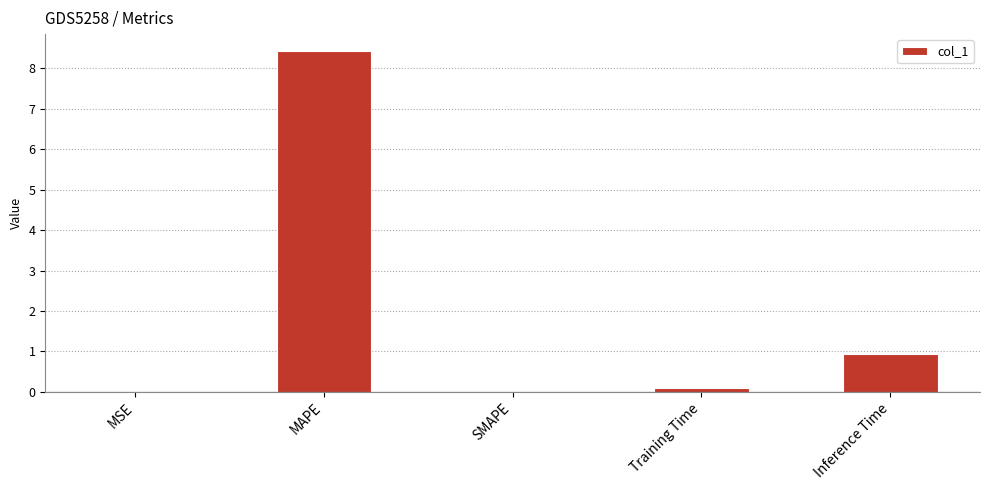

The chart shows a value of 8.4 at MAPE. True or false?

True